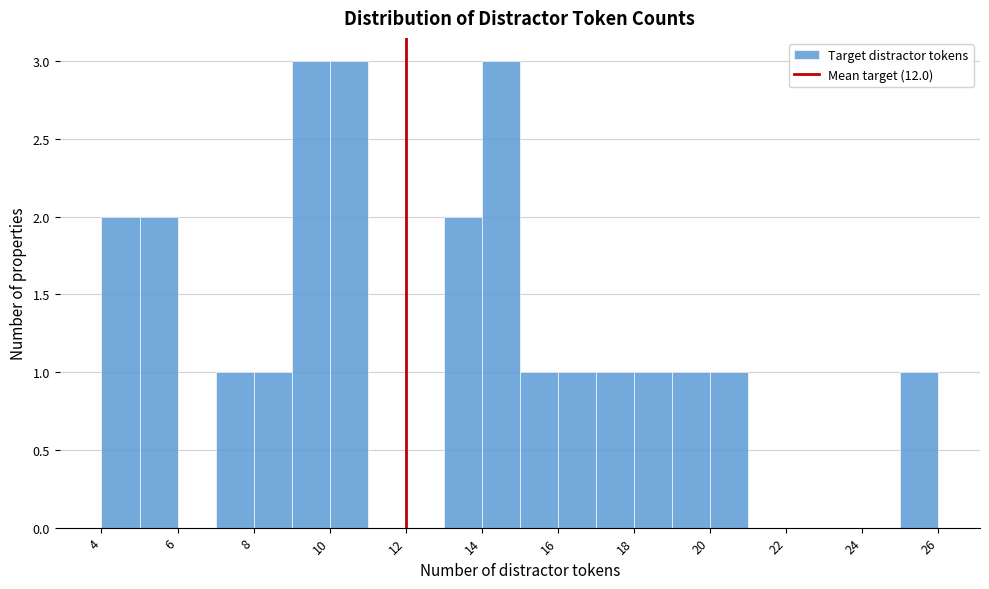

Reading left to right, list every bar in this chart as the range it spans on the x-axis followed by its height. The values are not printed on the chart, so give them approximately, as read against the axis.

4 to 5: 2
5 to 6: 2
6 to 7: 0
7 to 8: 1
8 to 9: 1
9 to 10: 3
10 to 11: 3
11 to 12: 0
12 to 13: 0
13 to 14: 2
14 to 15: 3
15 to 16: 1
16 to 17: 1
17 to 18: 1
18 to 19: 1
19 to 20: 1
20 to 21: 1
21 to 22: 0
22 to 23: 0
23 to 24: 0
24 to 25: 0
25 to 26: 1